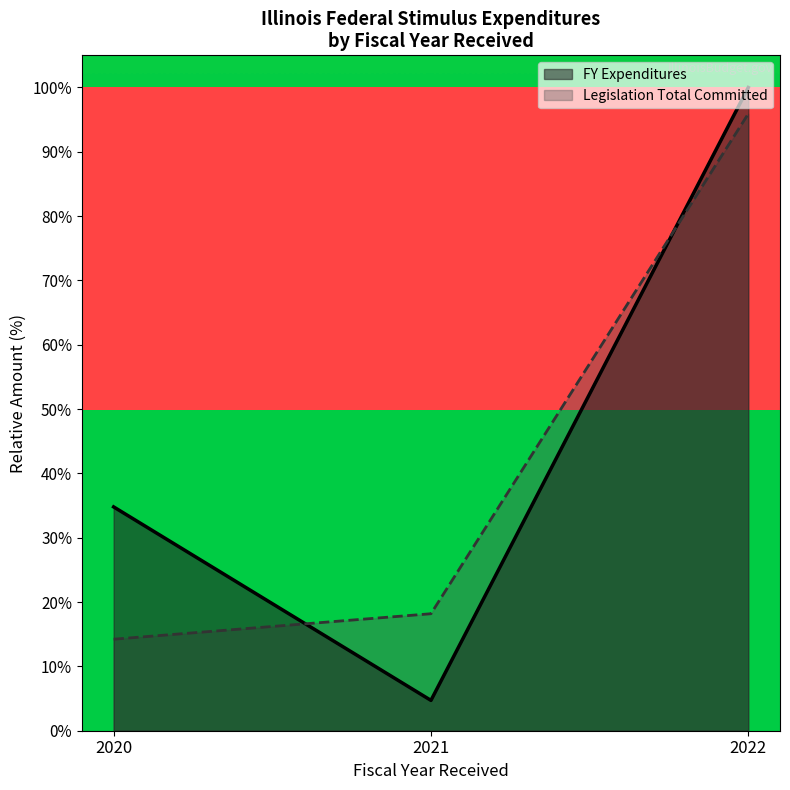

Which category has the lowest value in the Legislation Total Committed series?

2020